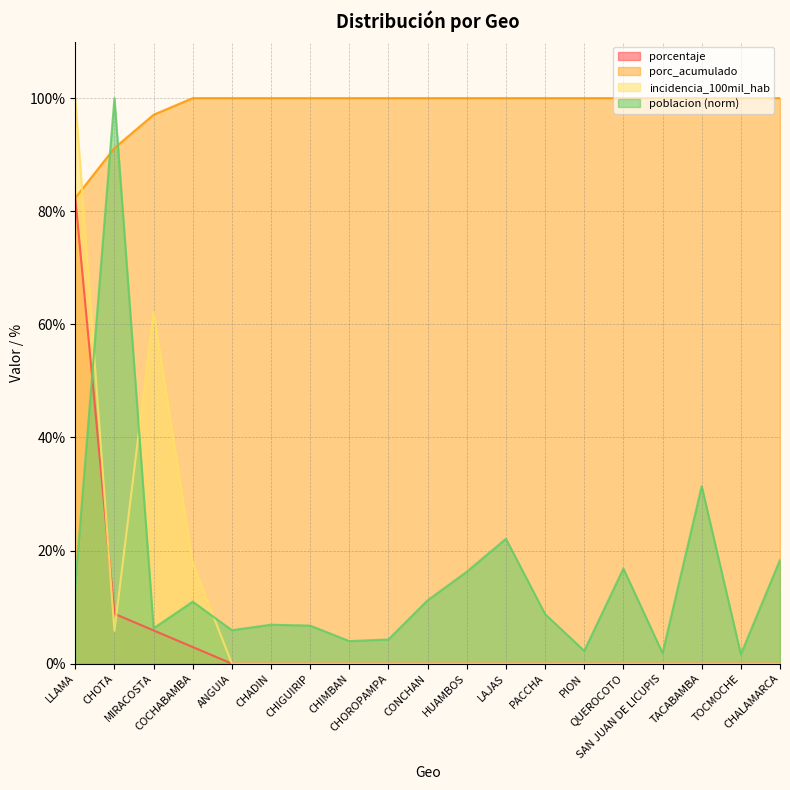

Does the chart have visible grid lines?

Yes